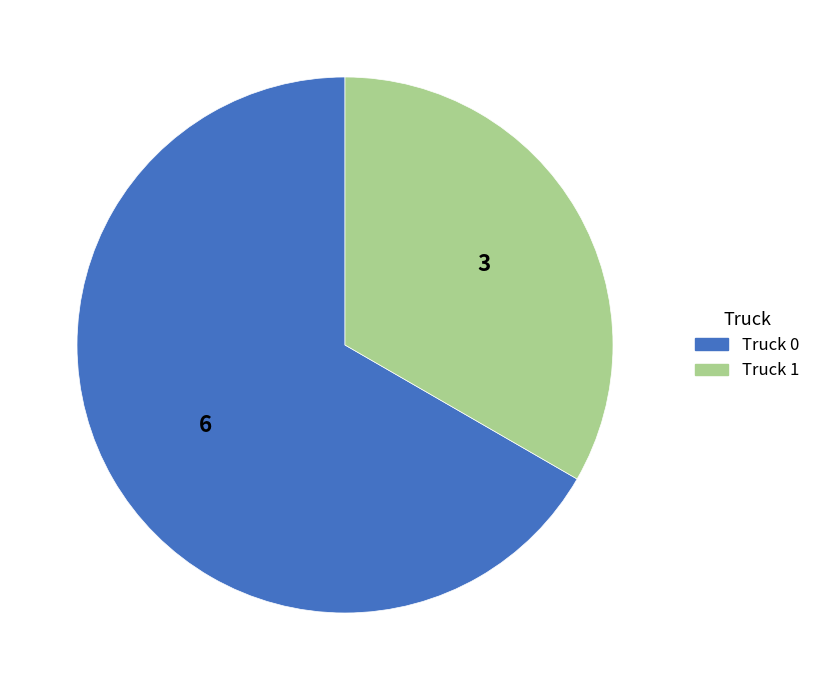

Is the sum of Truck 1 and Truck 0 greater than half?

Yes